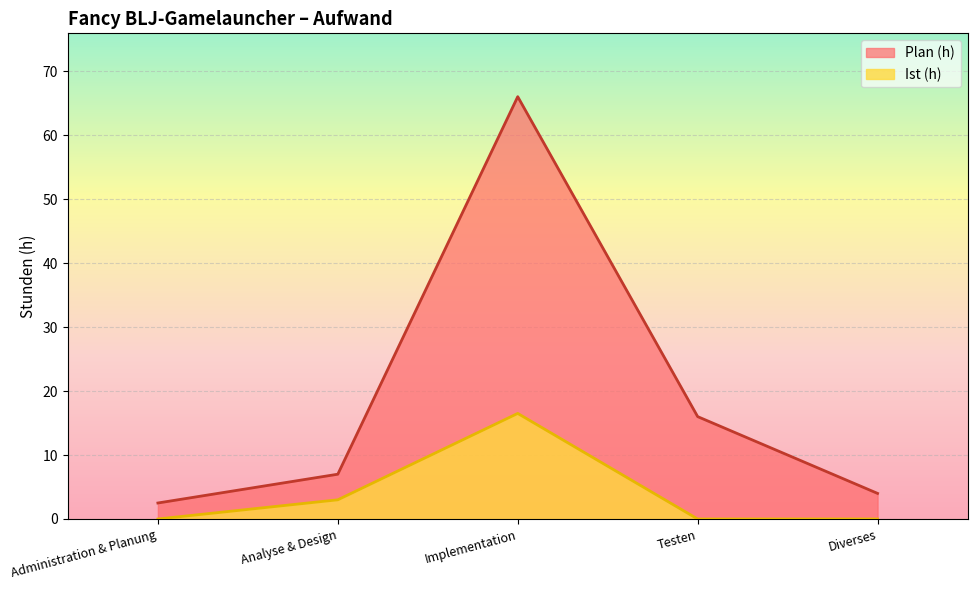

How many lines are shown in the chart?

2